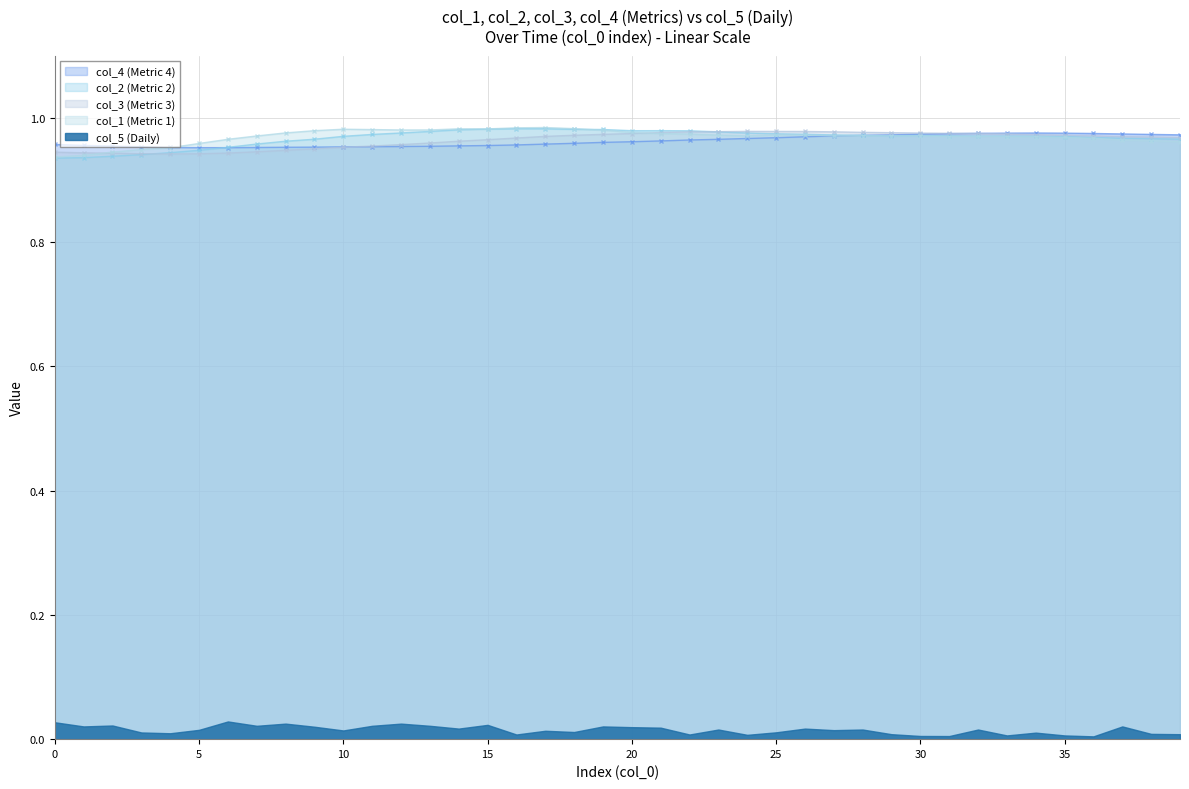

The value of col_1 at 13 is 0.5. True or false?

False